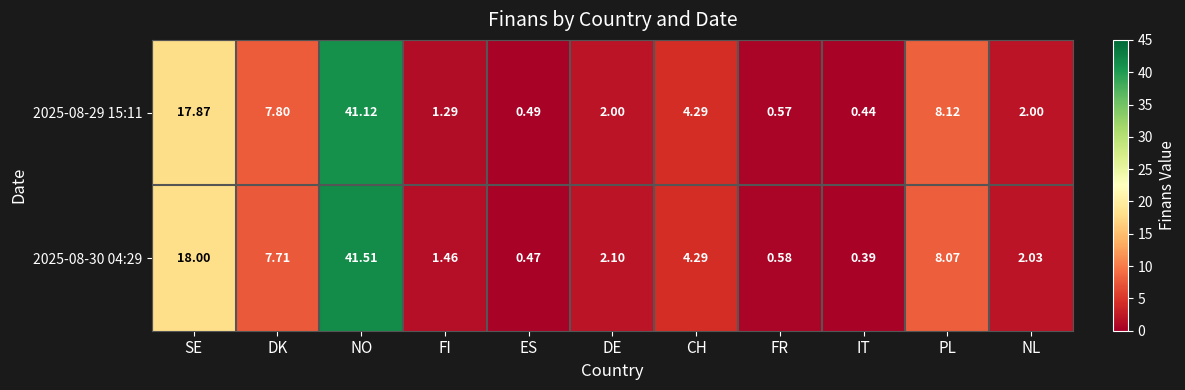

Between NO and FI, which series saw the biggest shift?

2025-08-30 04:29